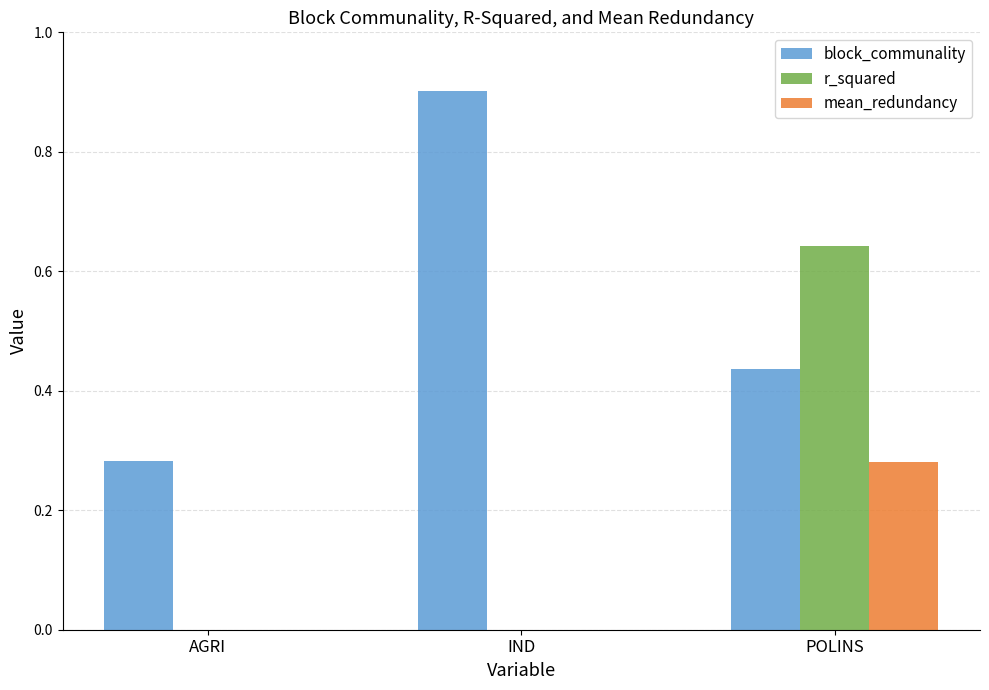

Which series has the largest total across all categories?

block_communality